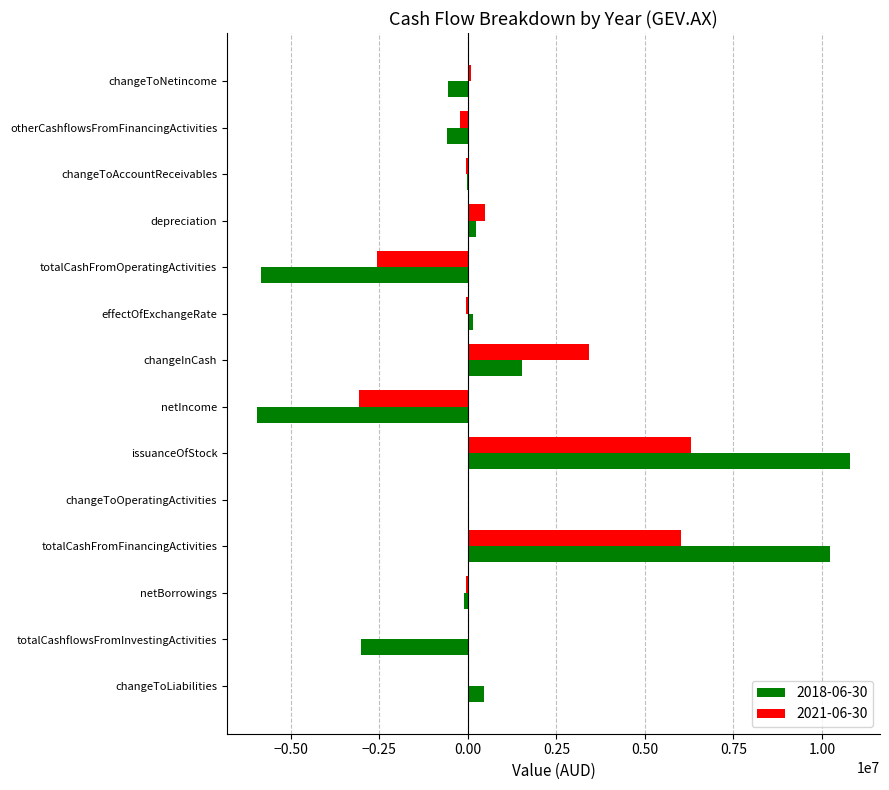

What is the total value across all series at totalCashFromFinancingActivities?

16240798